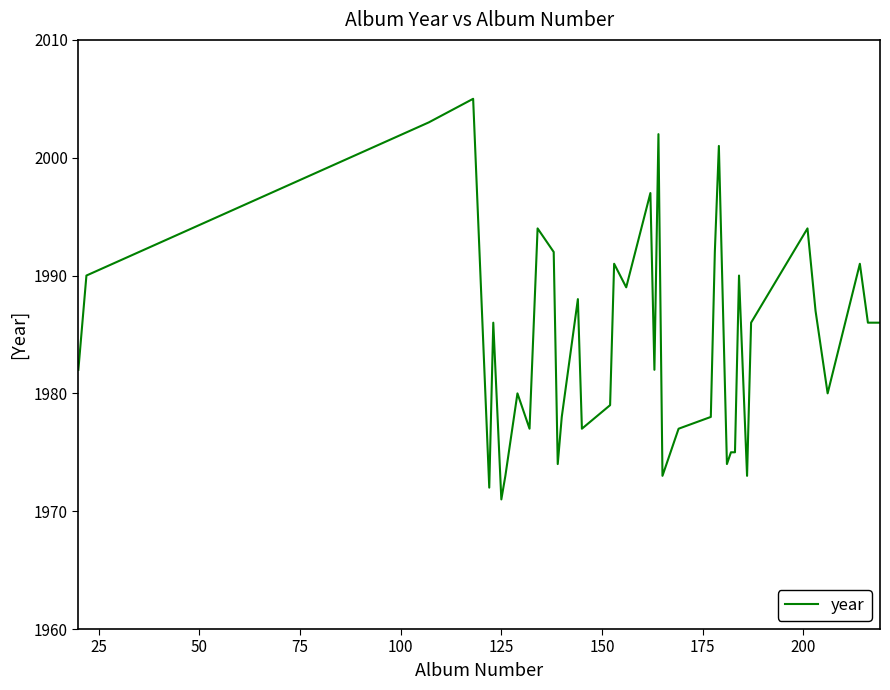

What is the difference between the maximum and minimum values?

34